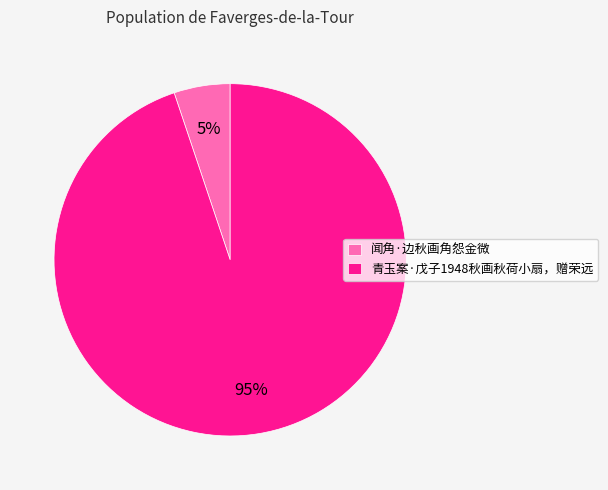

The 闻角·边秋画角怨金微 slice represents 1% of the pie. True or false?

False